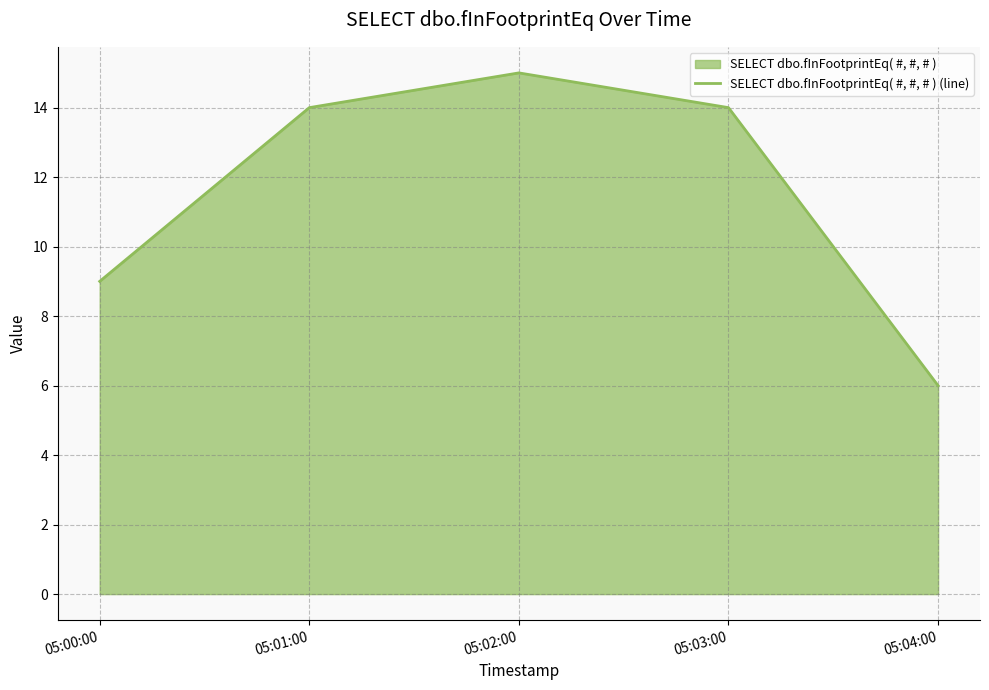

How many interior local peaks (higher than both neighbors) does the data have?

1